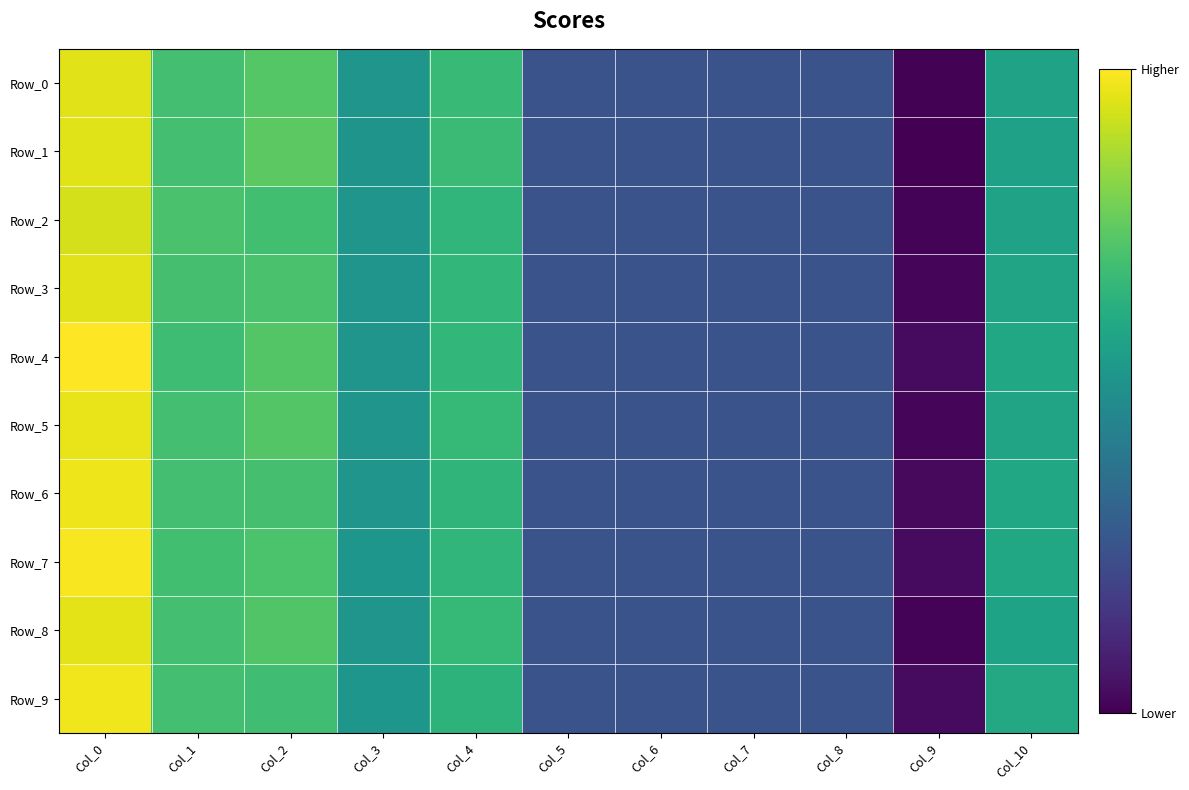

Which series has the largest total across all categories?

Row_4